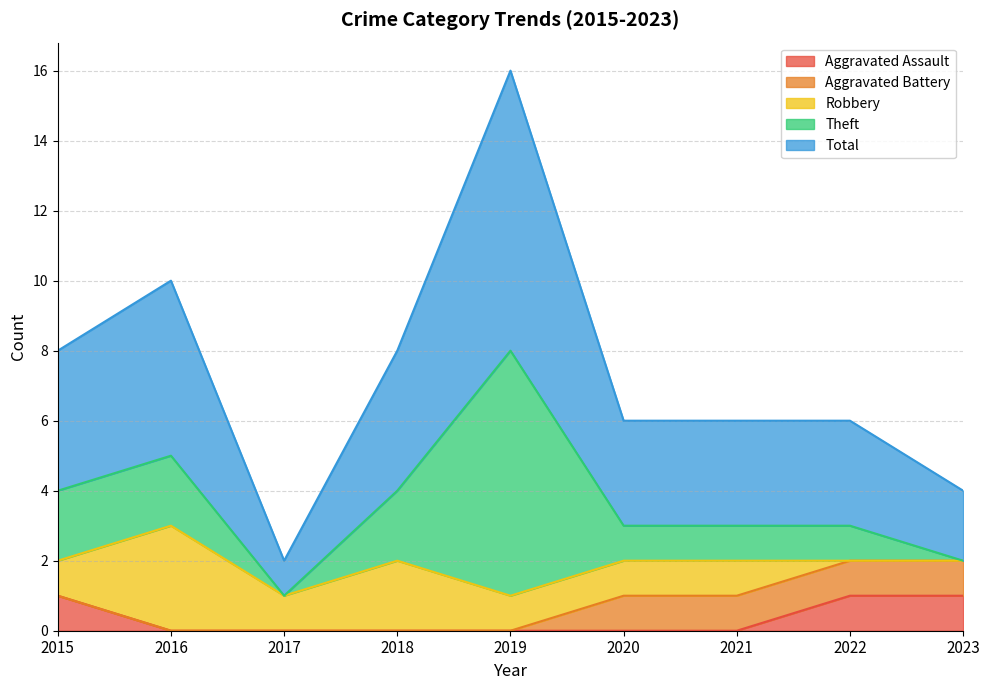

What are all the series names shown in the legend?

Aggravated Assault, Aggravated Battery, Robbery, Theft, Total